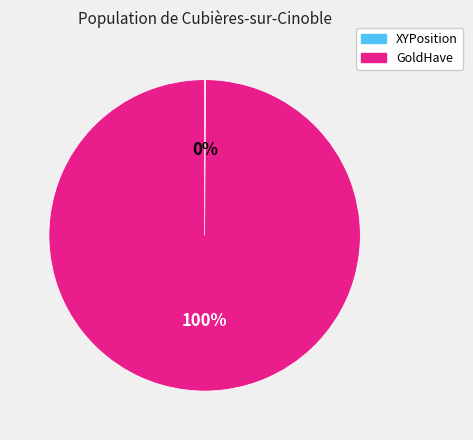

Which slice is the largest?

GoldHave